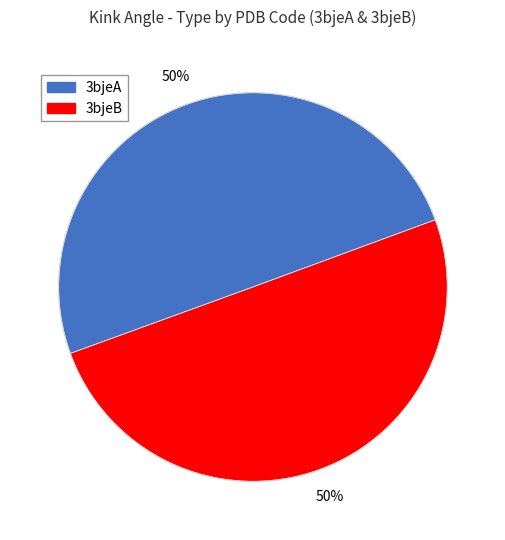

To the nearest percent, what is the average slice percentage?

50%